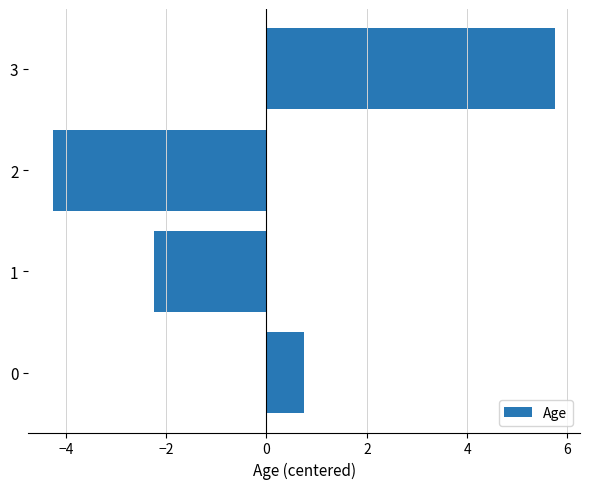

What is the difference between the maximum and minimum values?

10.0